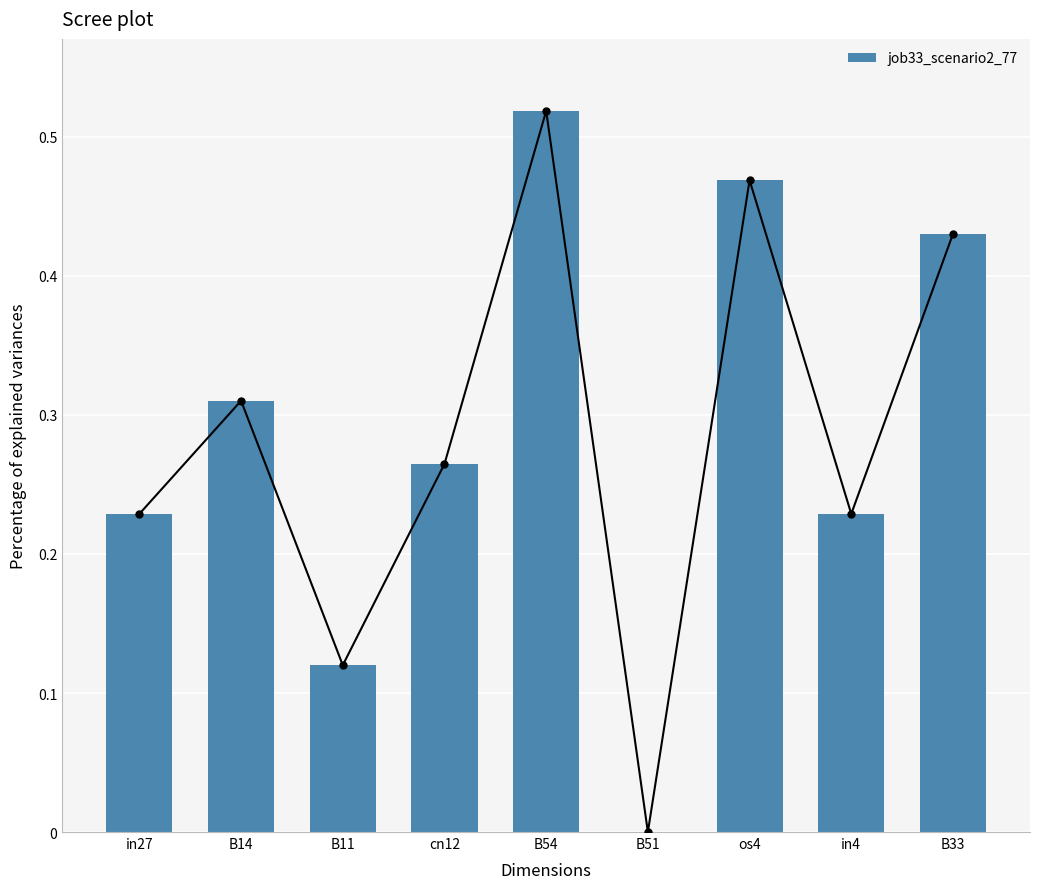

Reading left to right, extract all data points from this chart.

in27=0.2	B14=0.3	B11=0.1	cn12=0.3	B54=0.5	B51=0.0	os4=0.5	in4=0.2	B33=0.4